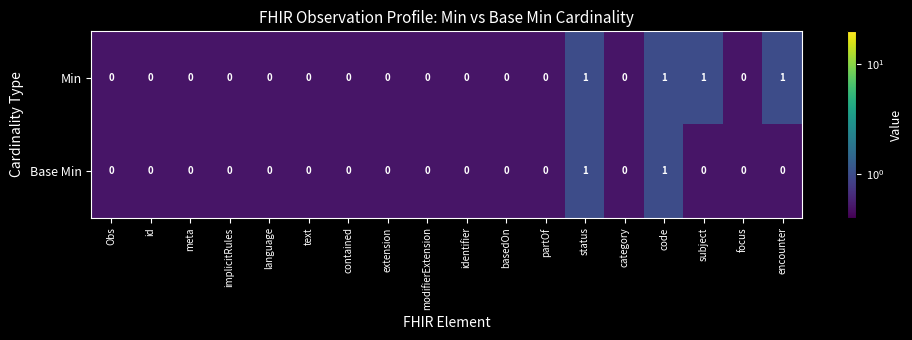

What is the sum of all Min values?

4